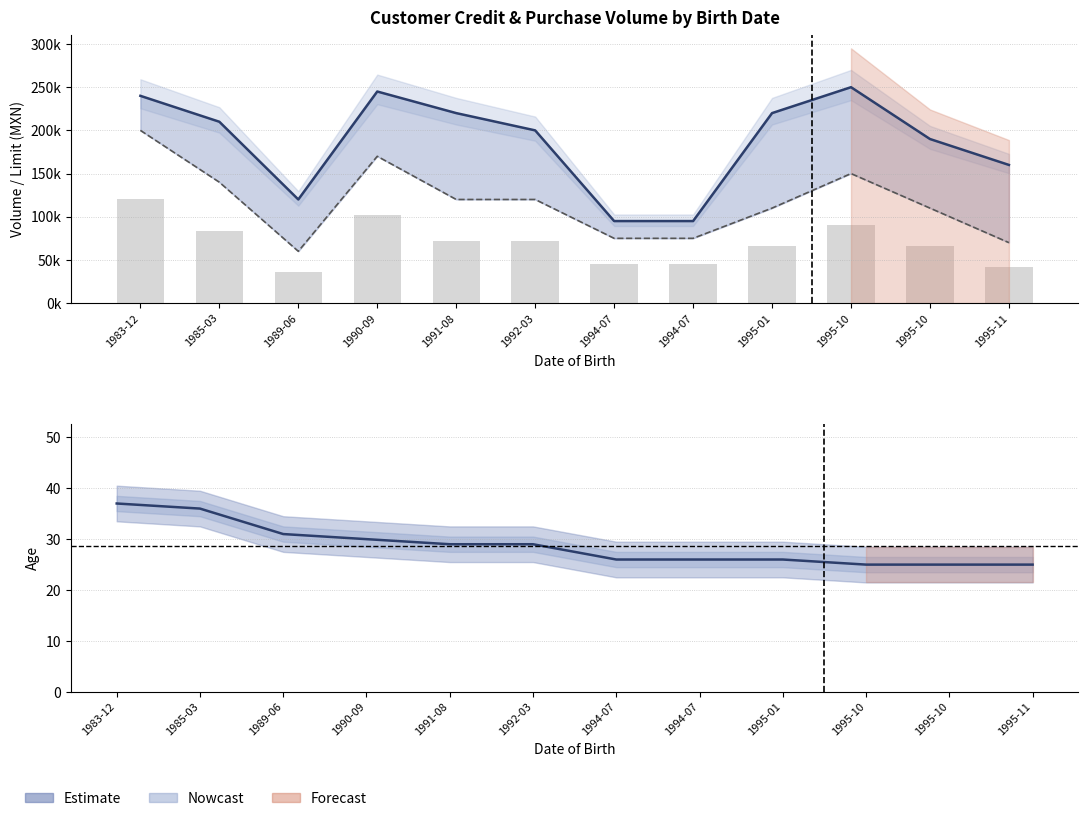

List the series in order of their peak value, lowest first.

EDAD, LIMITE_CREDITO, VOLUMEN_COMPRA